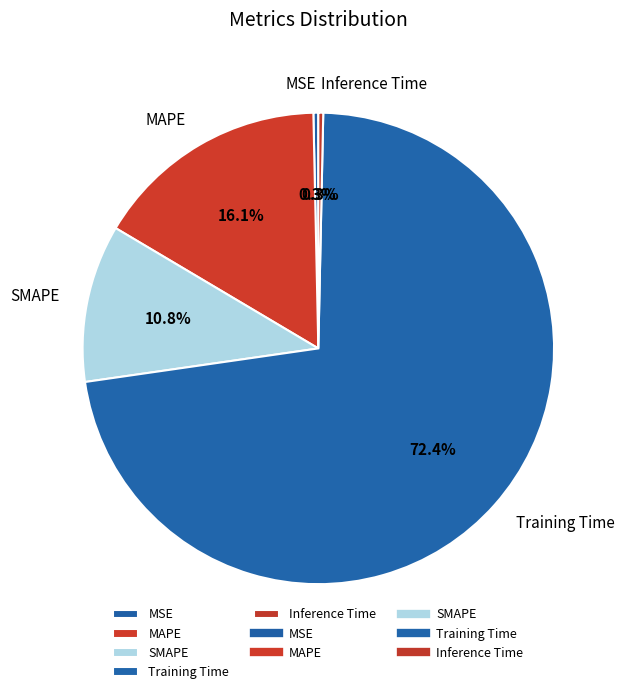

The Inference Time slice represents 0% of the pie. True or false?

True